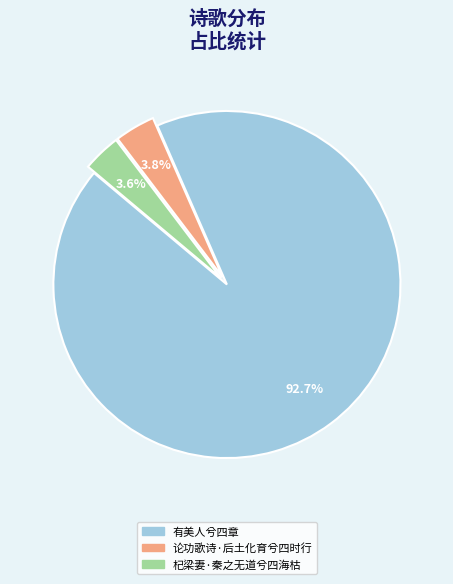

To the nearest percent, what percentage of the pie is 有美人兮四章?

93%